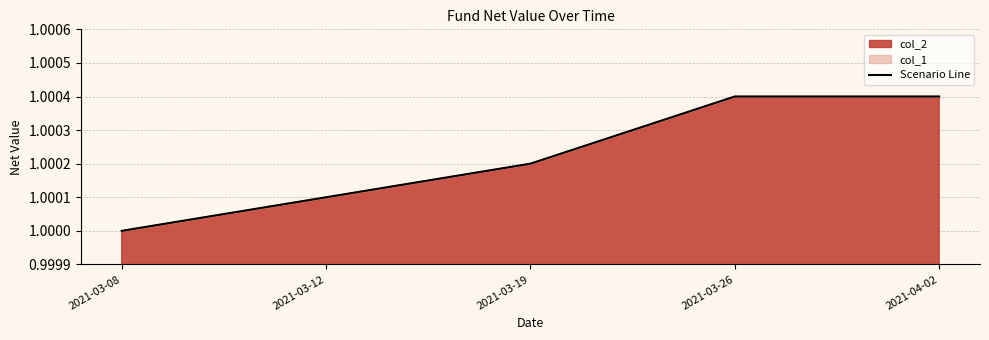

How many data points does each series have?

5